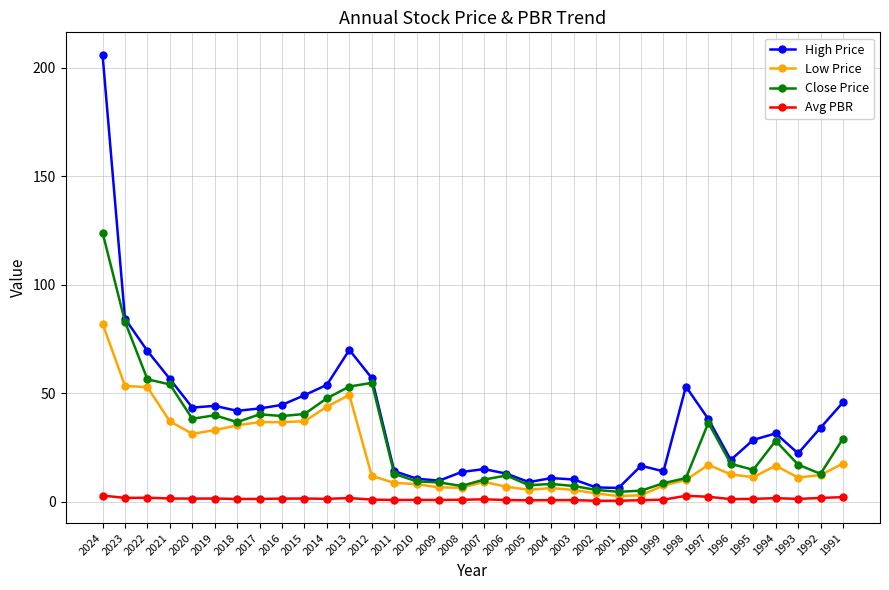

At how many categories does at least one series exceed 197?

1